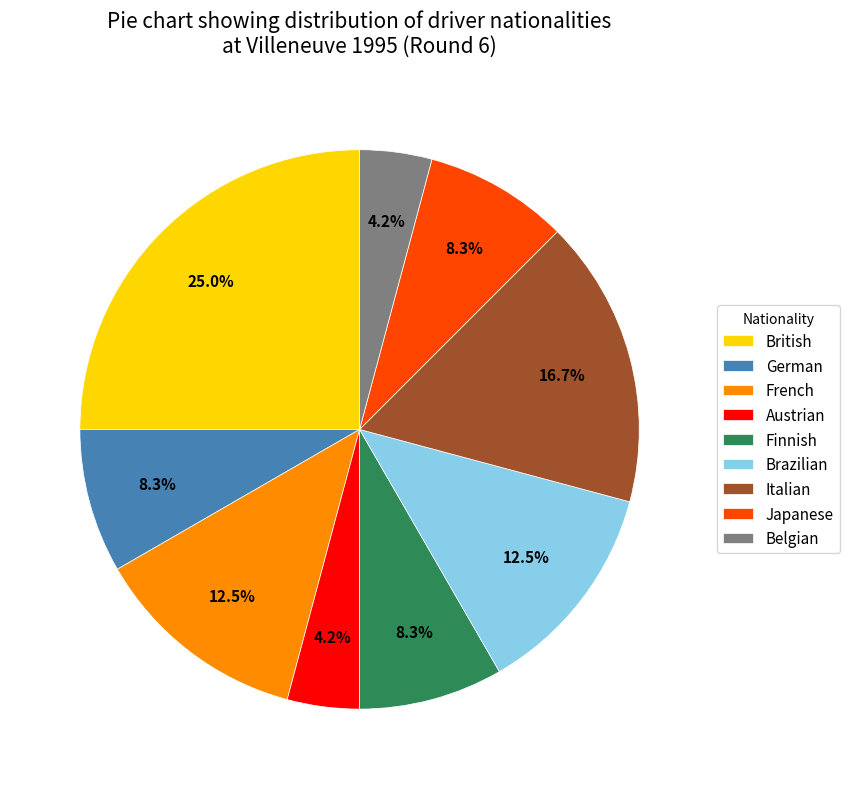

True or false: German accounts for 2% of the total.

False